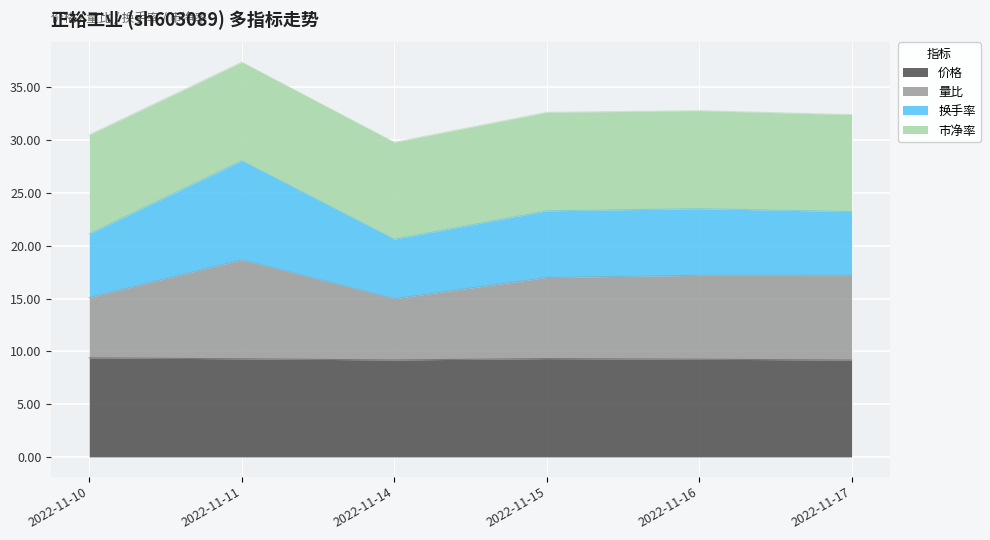

The 量比 series shows 25.5 at 2022-11-16. True or false?

False